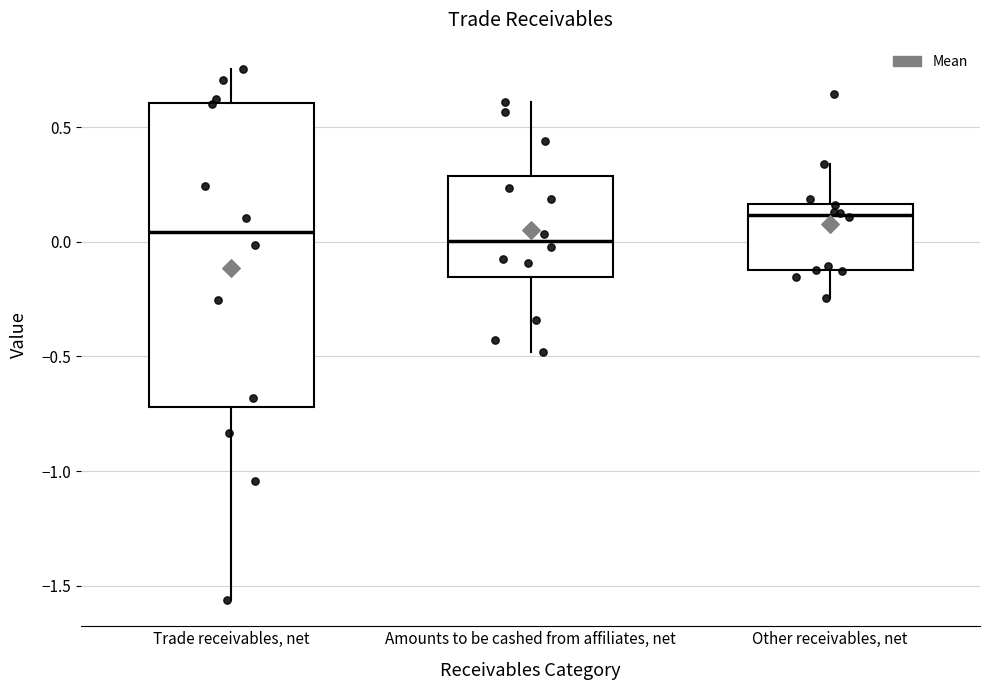

Where is the lower edge of the box for Amounts to be cashed from affiliates, net on the y-axis? The values are not printed on the chart, so give them approximately, as read against the axis.

-0.15